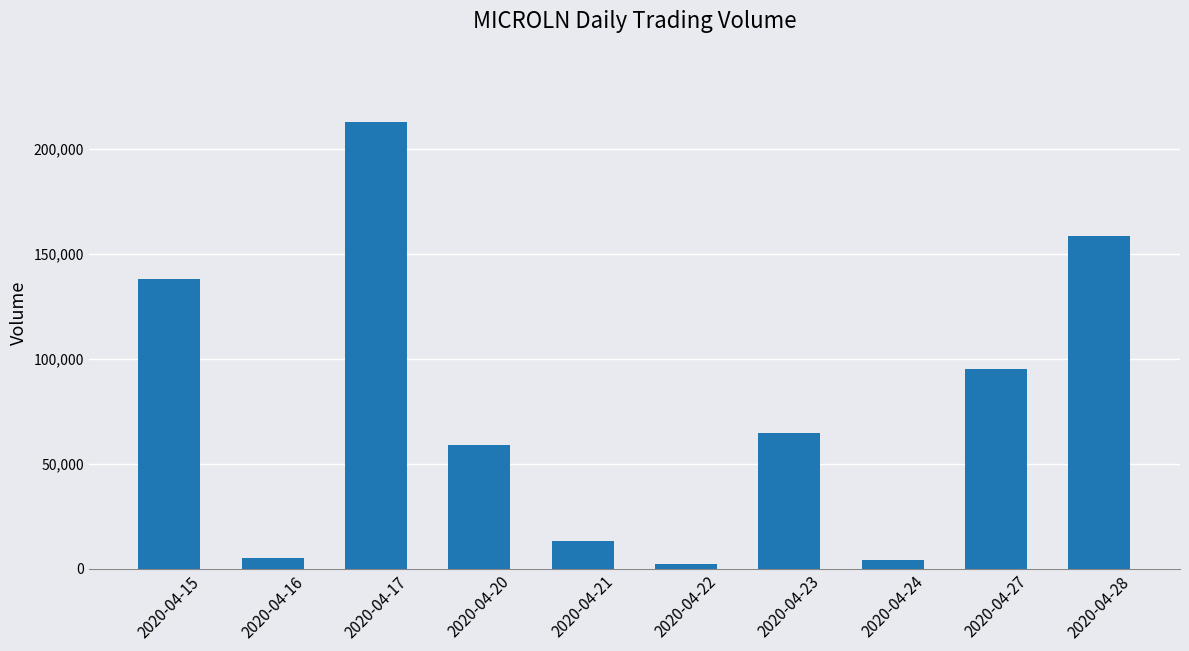

Count the number of data series in this chart.

1